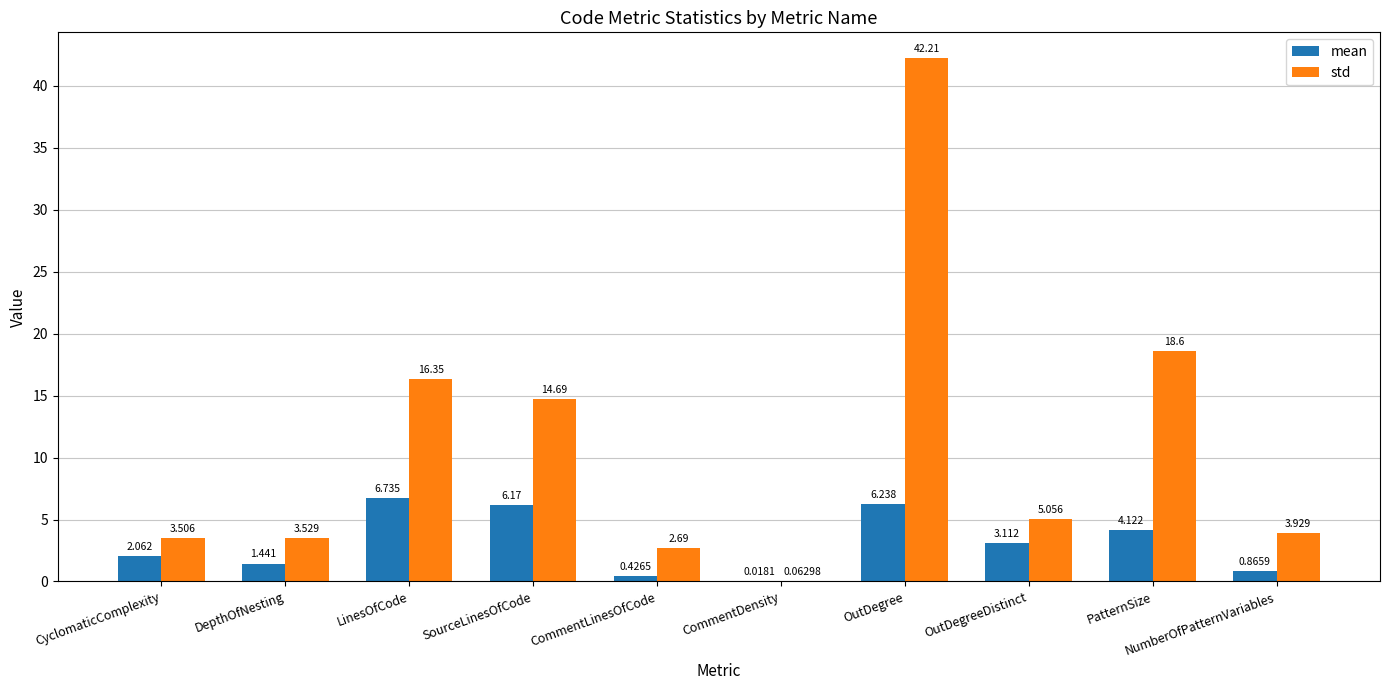

Which category has the highest value in the std series?

OutDegree